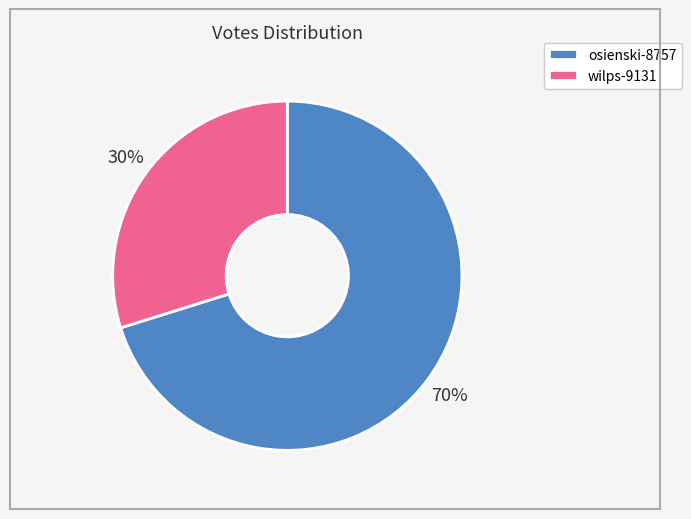

What percentage is the osienski-8757 slice, to the nearest percent?

70%